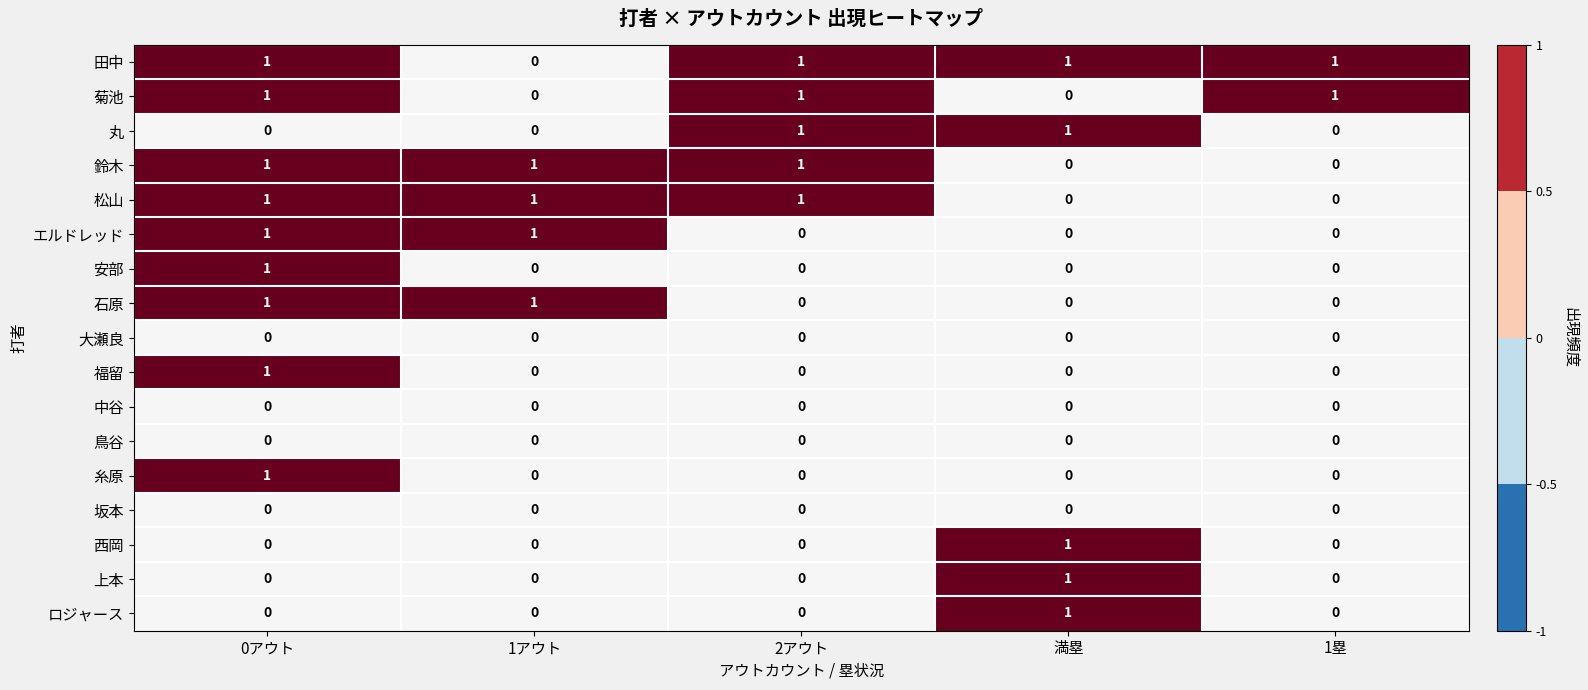

At which category is the sum across all series the highest?

0アウト